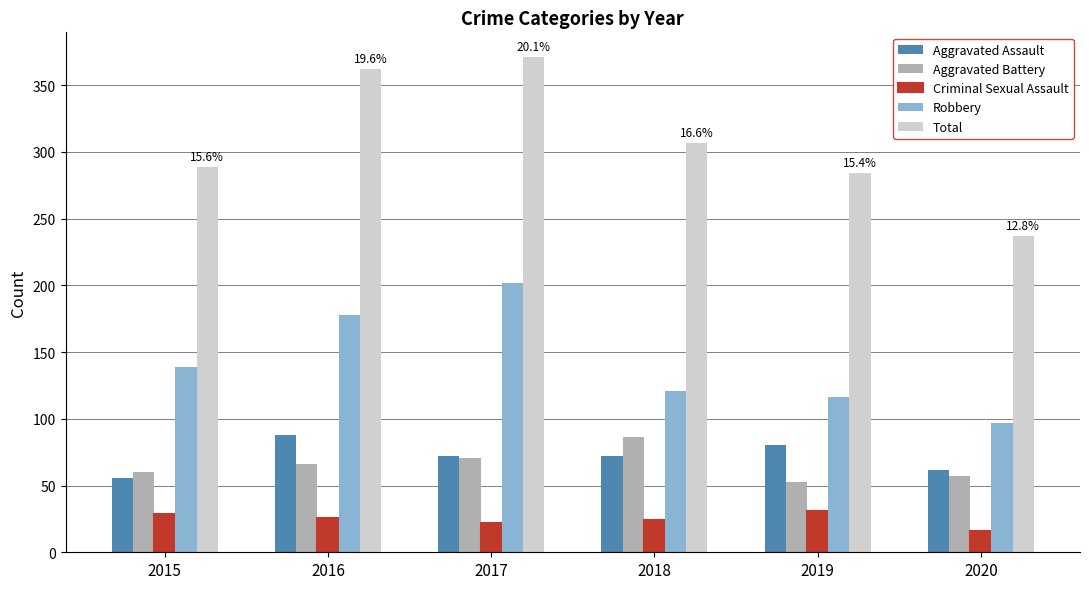

Which series changed the most between 2015 and 2017?

Total